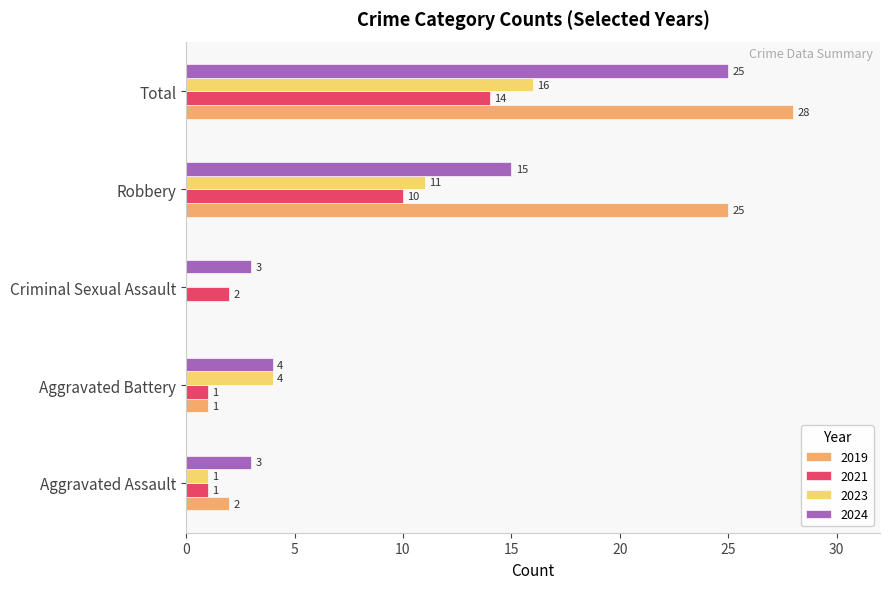

What is the maximum value for 2021?

14